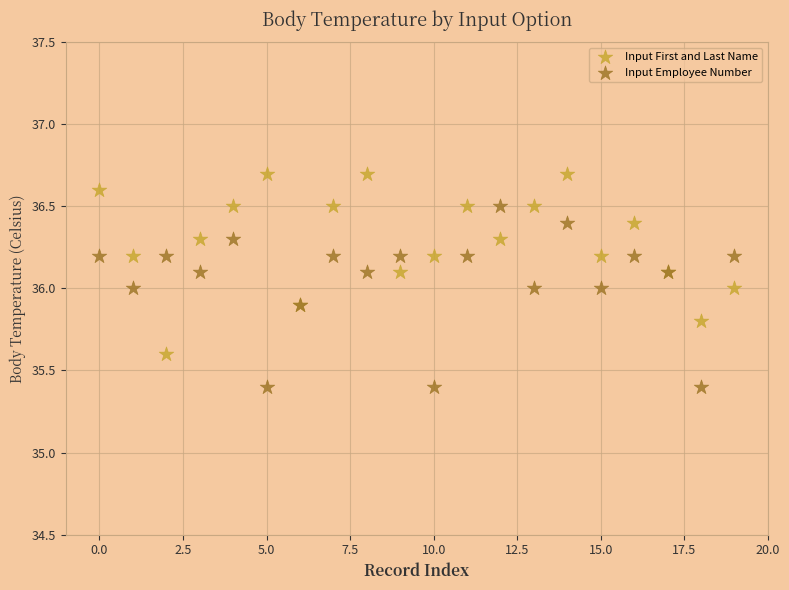

Which series contains the lowest Y value?

Input Employee Number